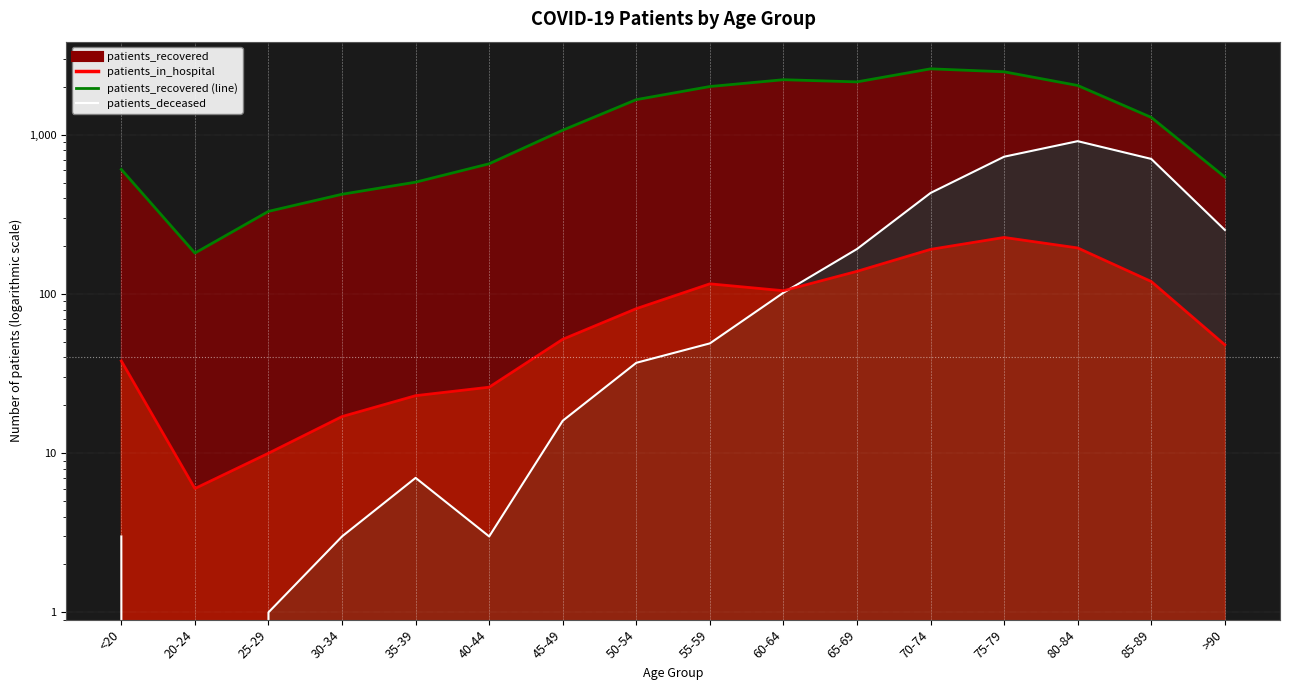

True or false: patients_recovered has a value of 4200 at 70-74.

False